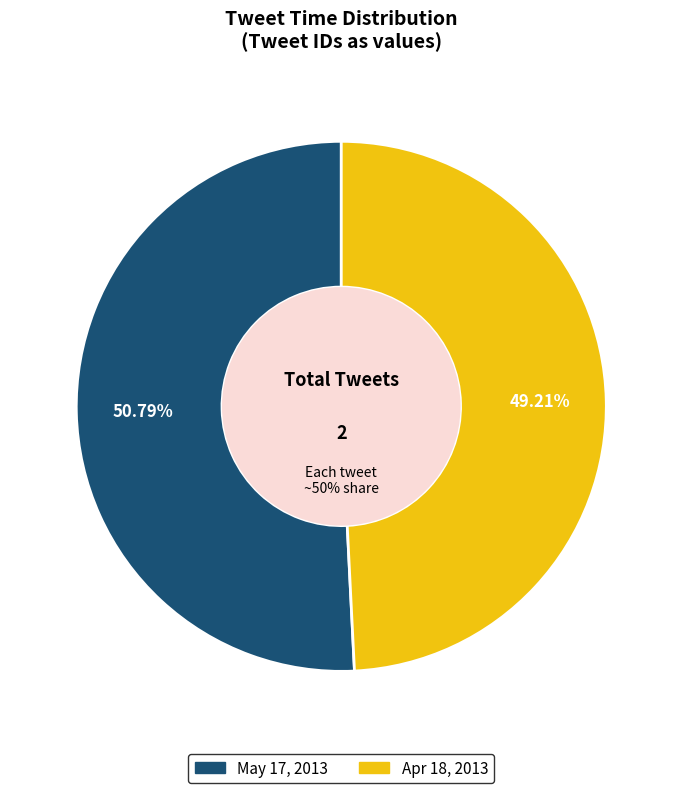

What percentage do Thu Apr 18 03:46:38 +0000 2013 and Fri May 17 01:26:52 +0000 2013 together represent?

100.0%